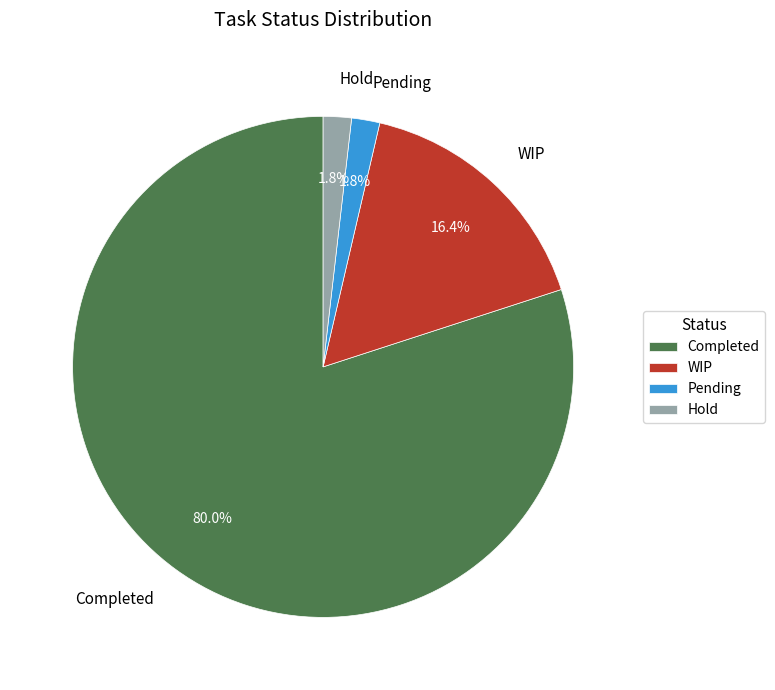

What is the largest slice in the pie chart?

Completed